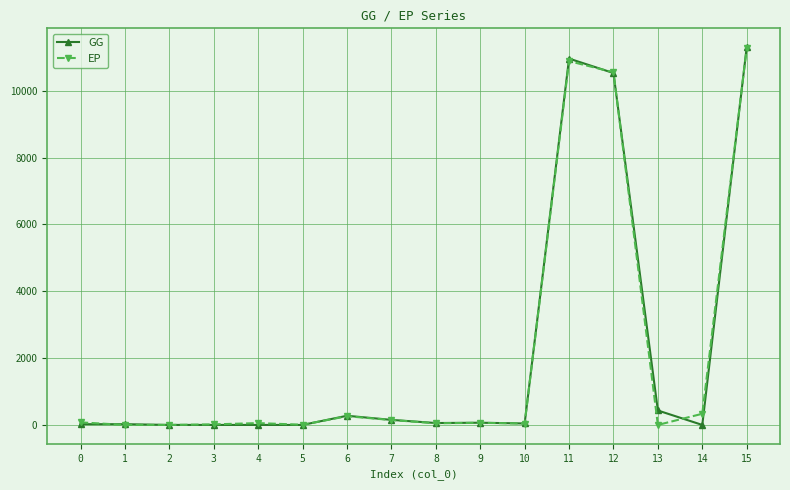

The value of EP at 8 is 49.9. True or false?

True